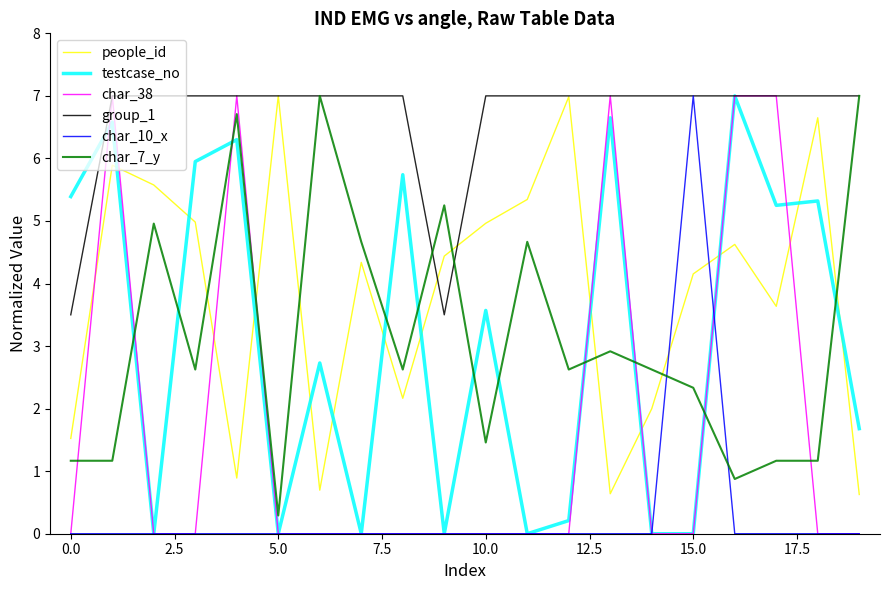

Which series has the largest total across all categories?

group_1